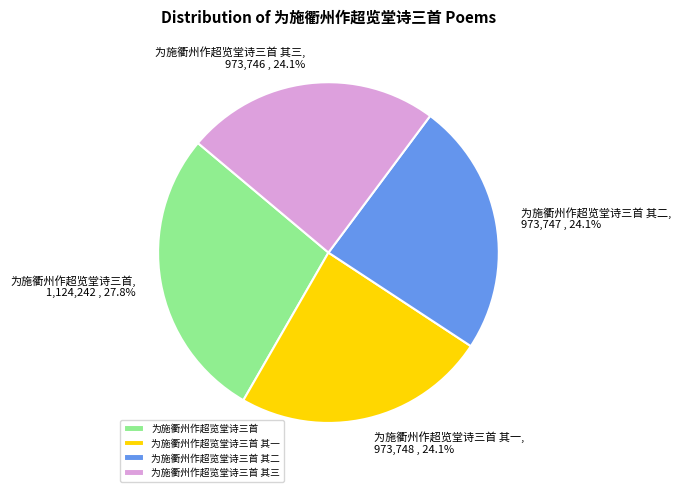

Which category has the biggest portion of the pie?

为施衢州作超览堂诗三首